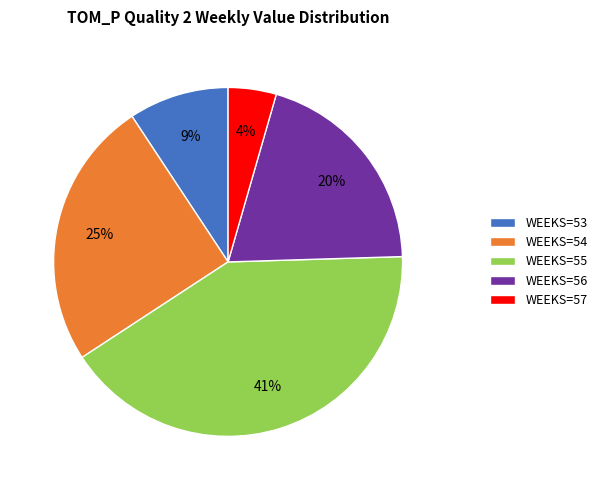

What is the smallest slice in the pie chart?

WEEKS=57